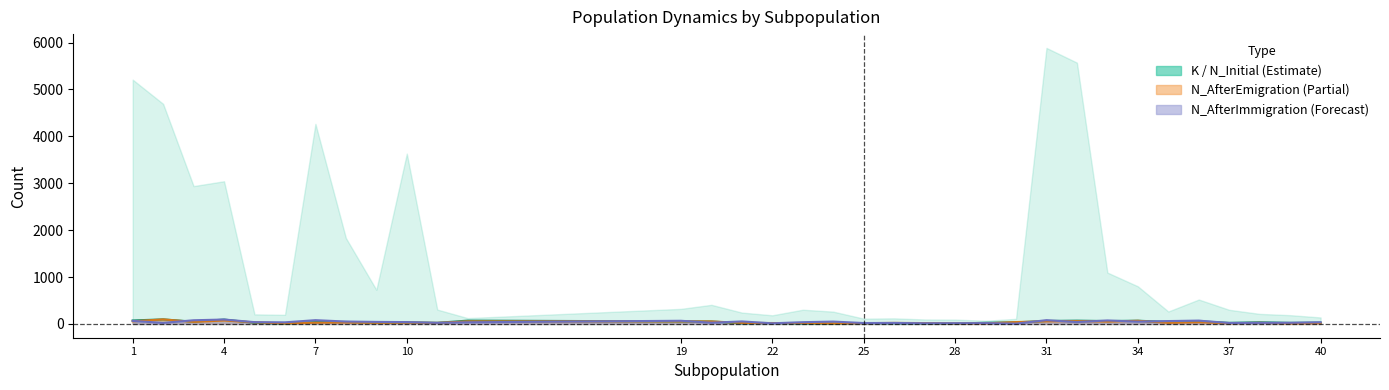

Between 2 and 33, which is larger?

2